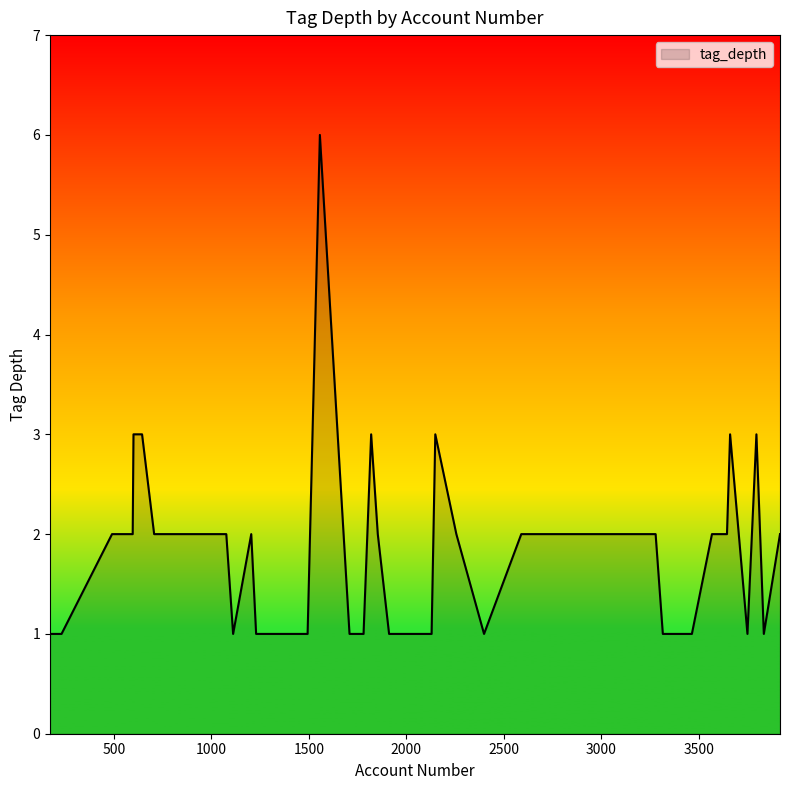

What is the greatest value displayed?

6